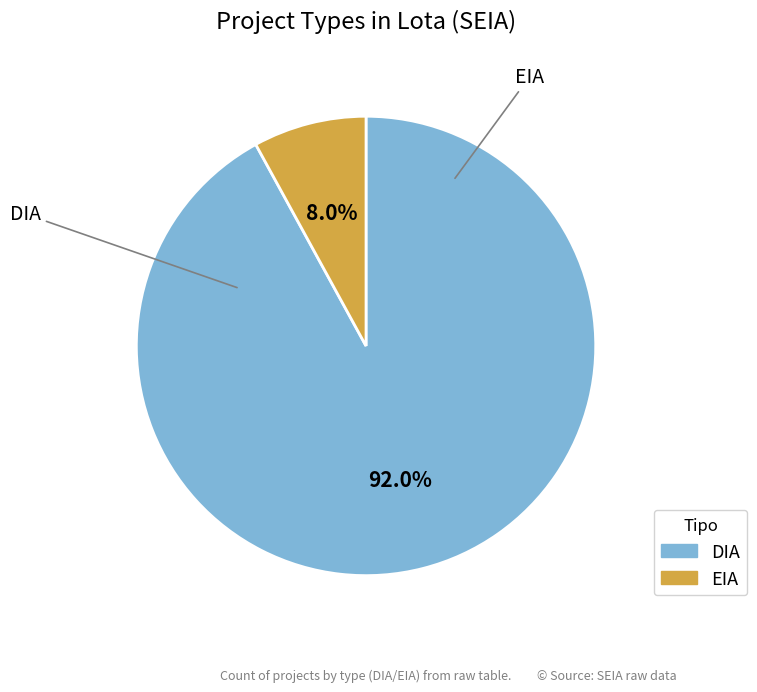

How much of the chart is everything except EIA?

92.0%